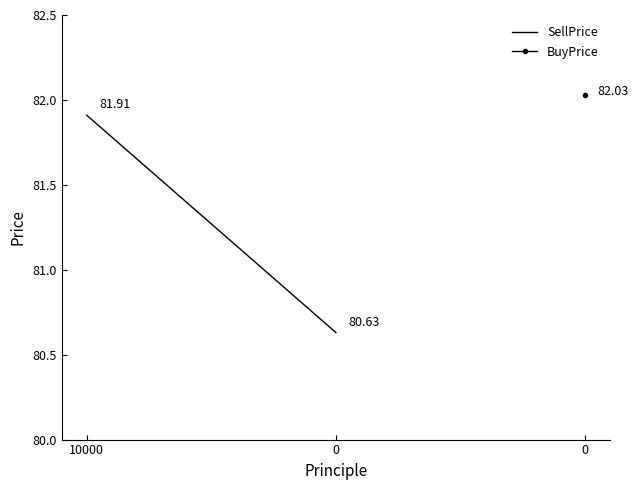

What is the average value?

81.3